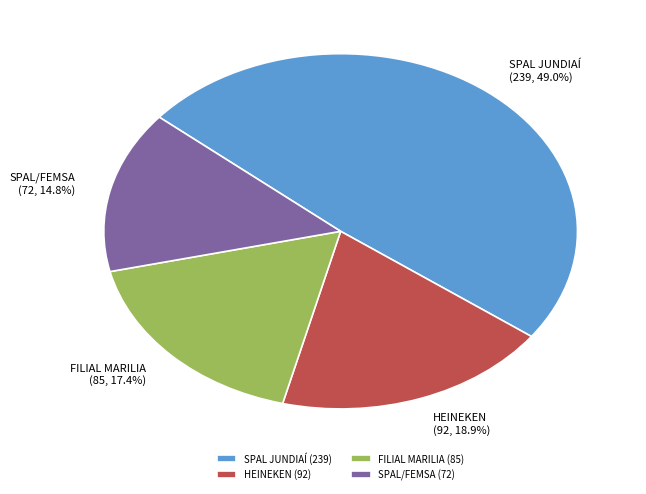

Which category has the biggest portion of the pie?

SPAL JUNDIAÍ